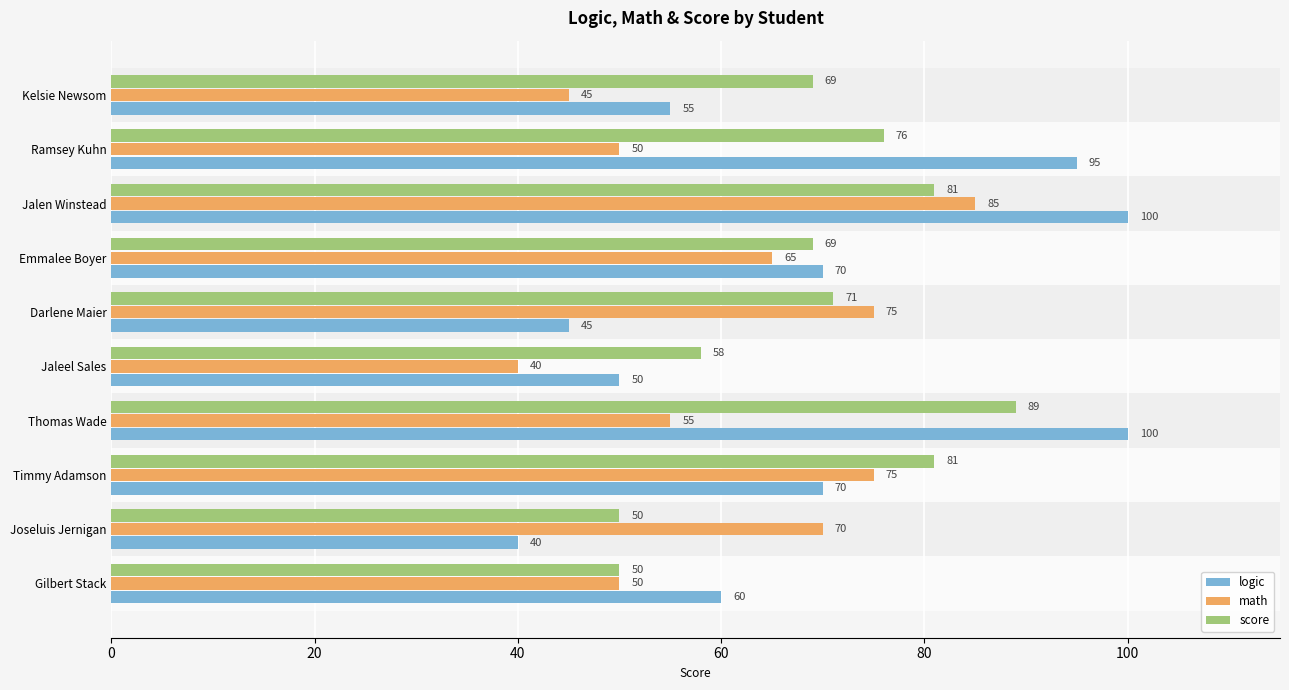

At which category is the sum across all series the highest?

Jalen Winstead